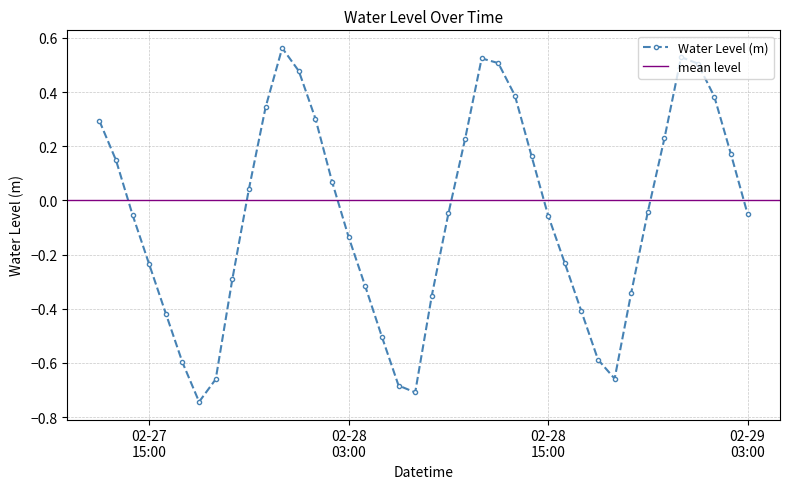

How many data points in Water Level (m) are above 0?

18